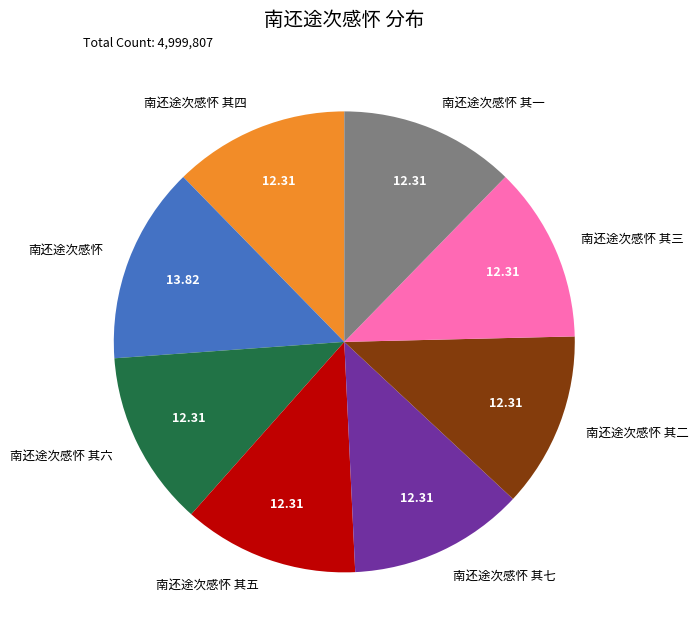

What is the ratio of the value at 南还途次感怀 to the value at 南还途次感怀 其五?

1.1